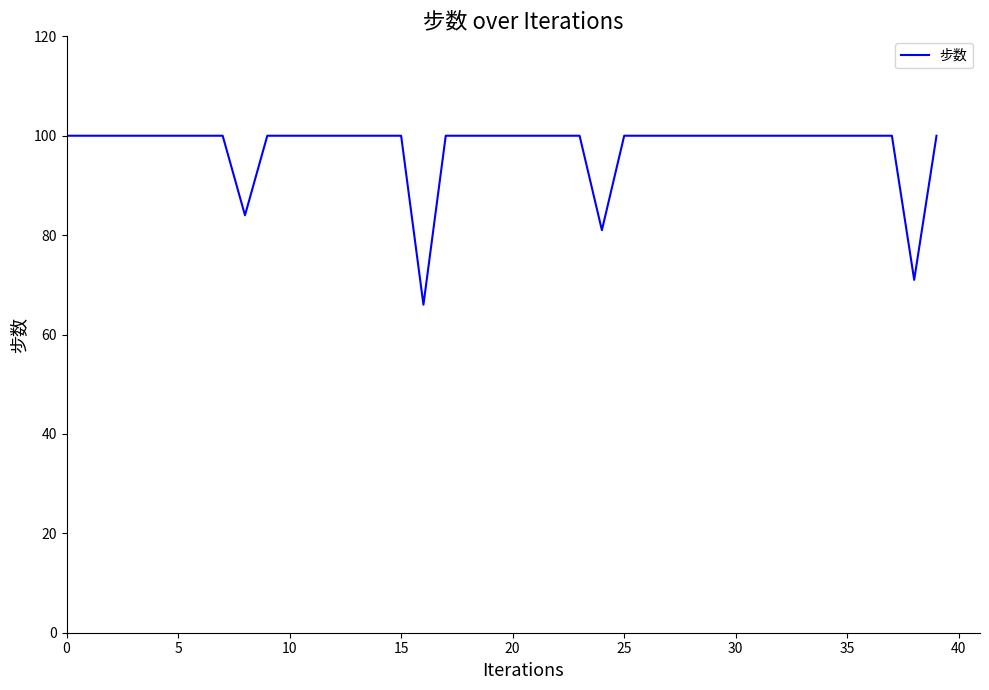

What is the smallest value displayed?

66